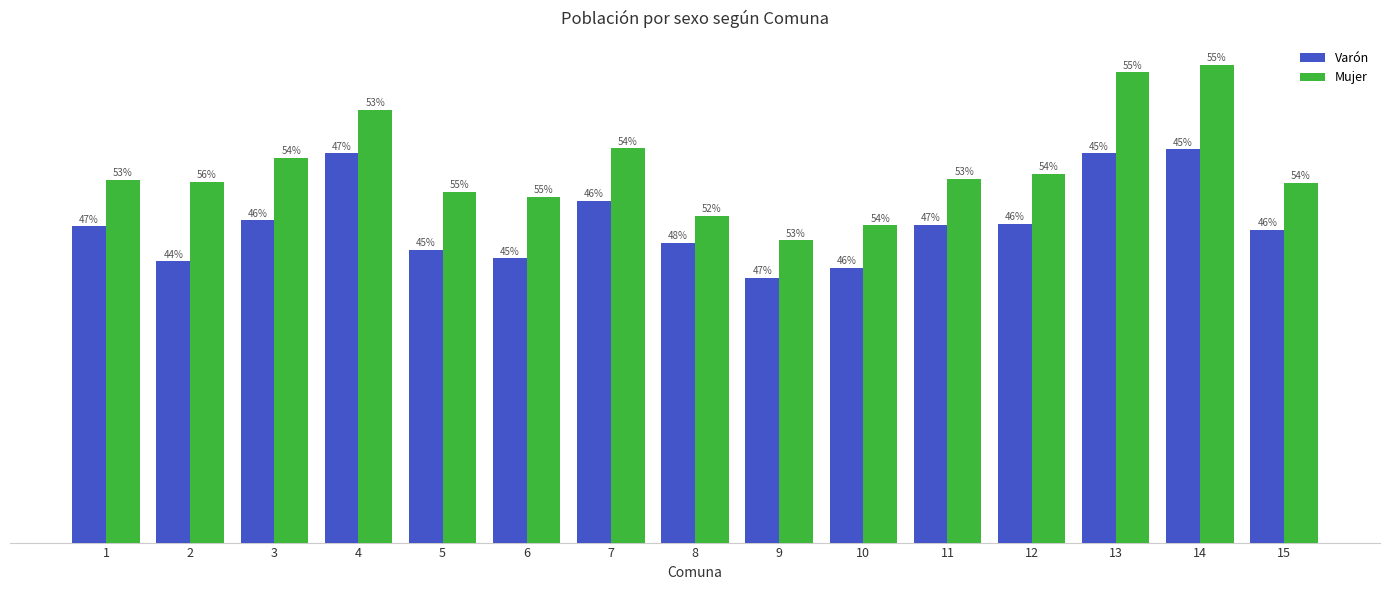

Which has a higher value, 6 or 1?

1